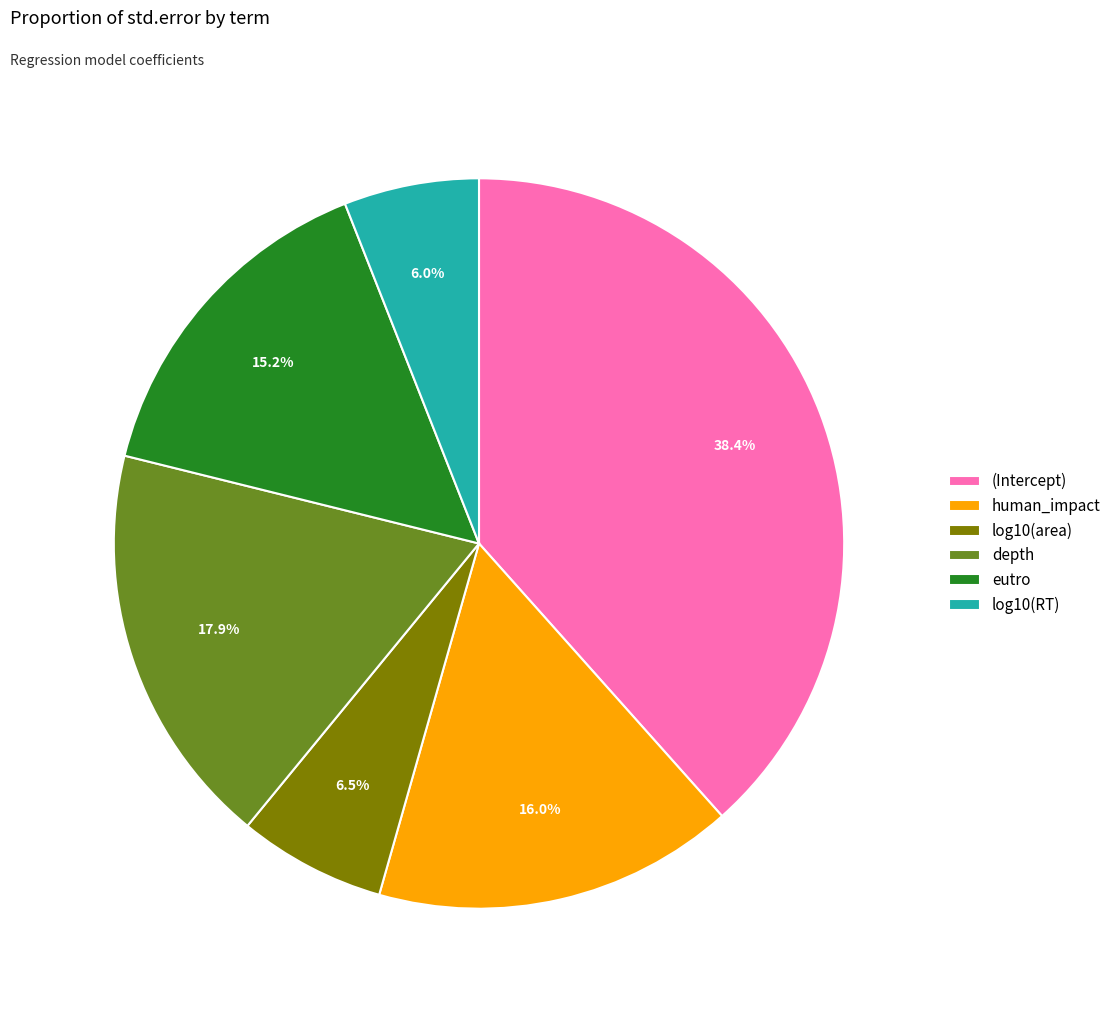

How many segments does this pie chart have?

6